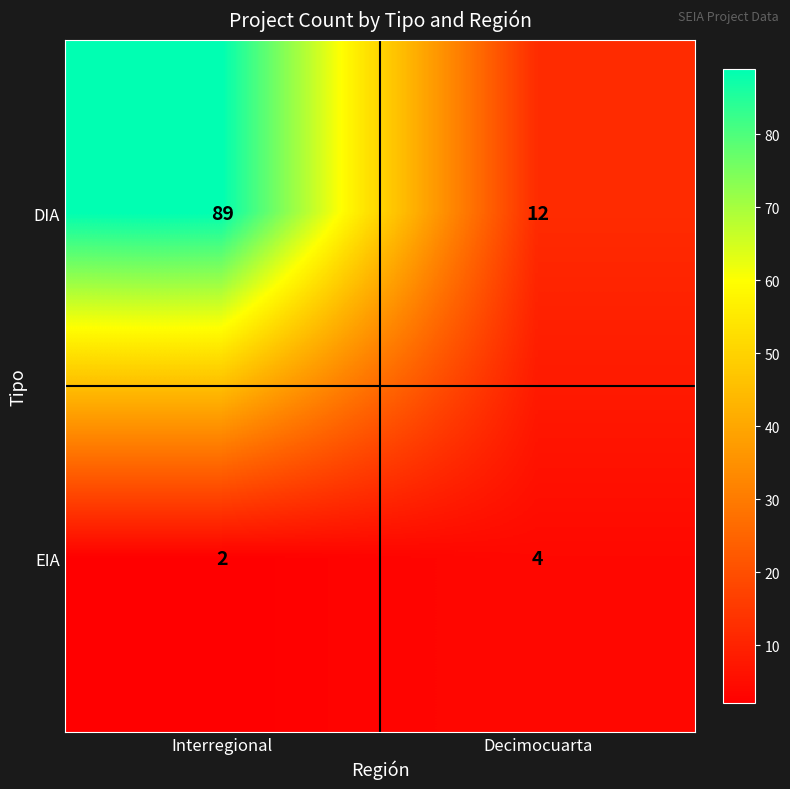

At how many categories does at least one series exceed 45?

1